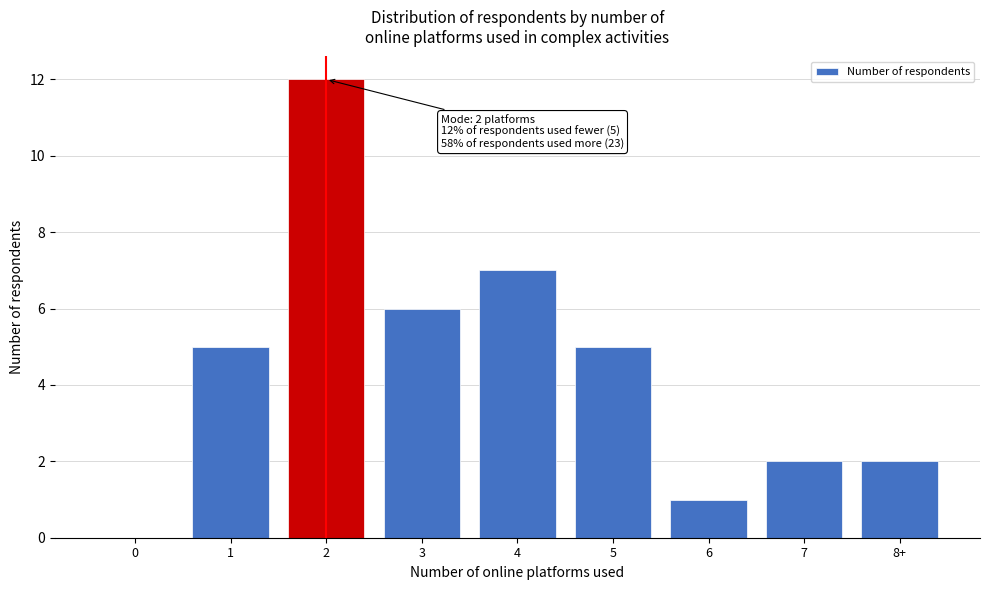

Reading left to right, extract all data points from this chart.

0=0	1=5	2=12	3=6	4=7	5=5	6=1	7=2	8+=2